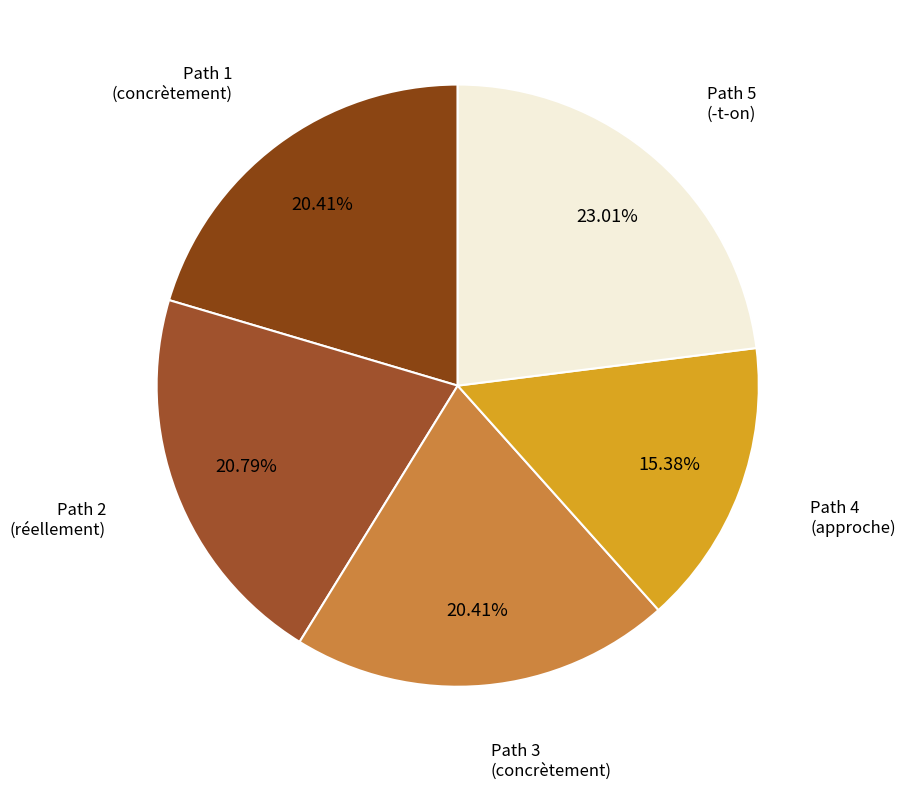

Which slice is the smallest?

Path 4 (approche)